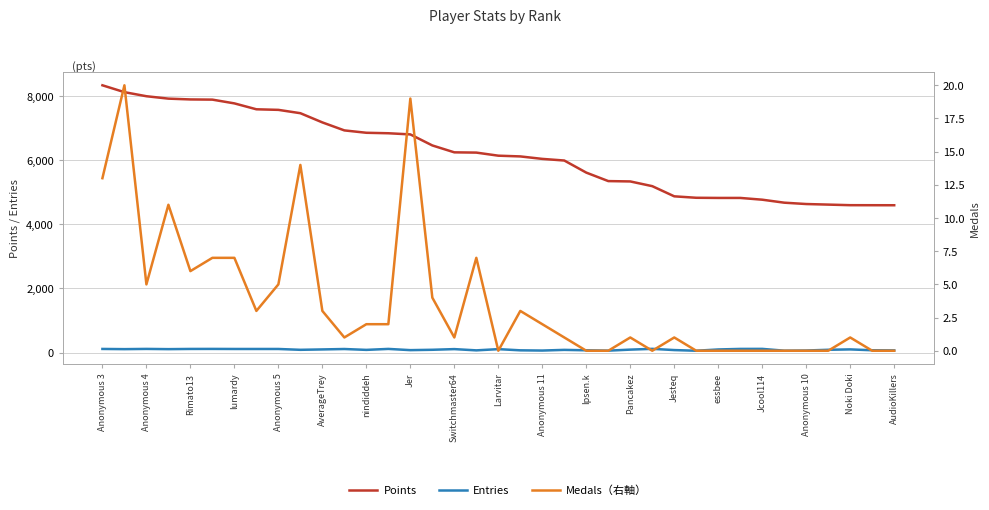

What are all the series names shown in the legend?

Points, Entries, Medals（右軸）